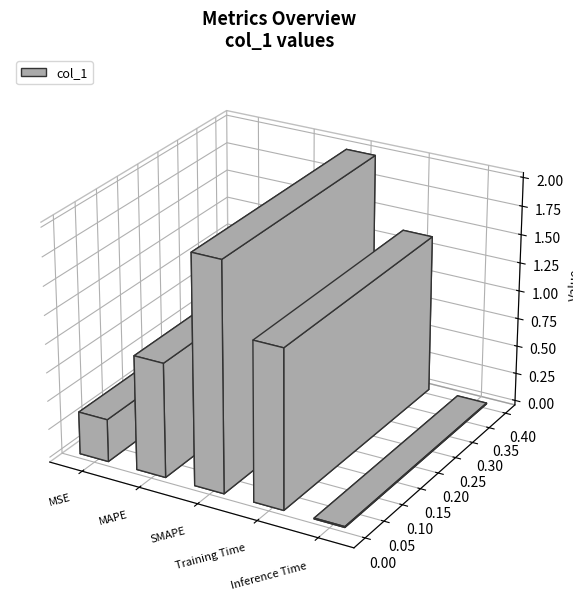

How many data points are less than 1?

2